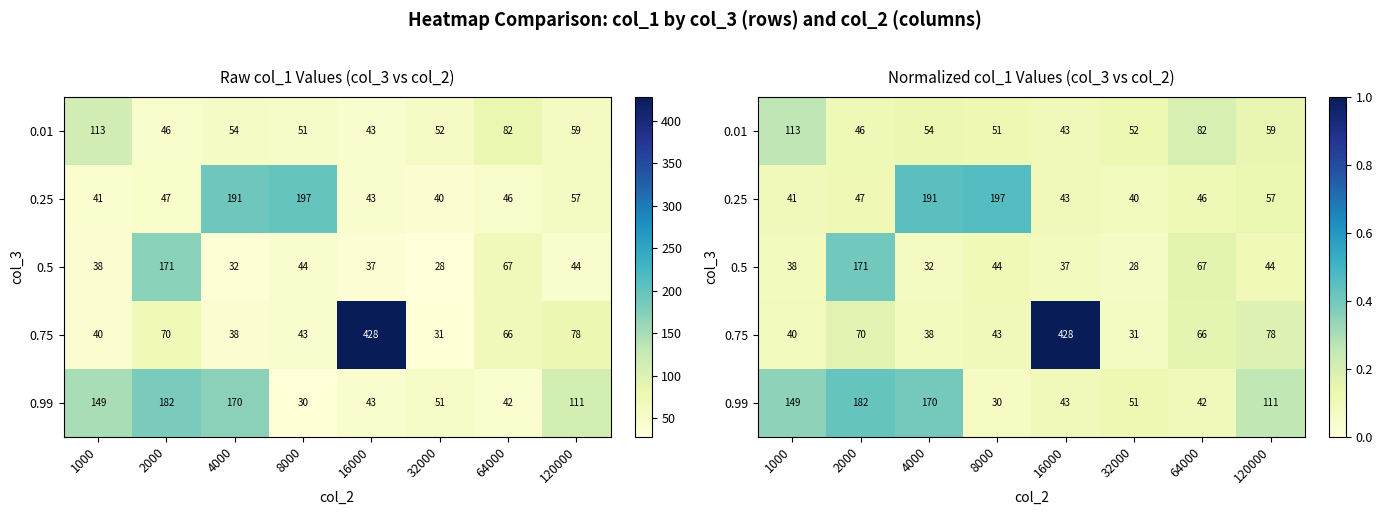

Which series has the largest total across all categories?

0.75